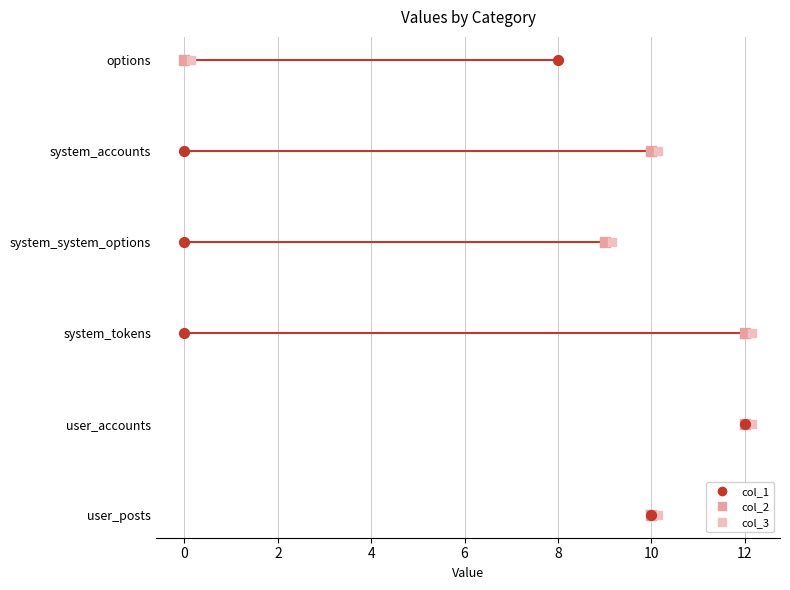

What are all the series names shown in the legend?

col_1, col_2, col_3